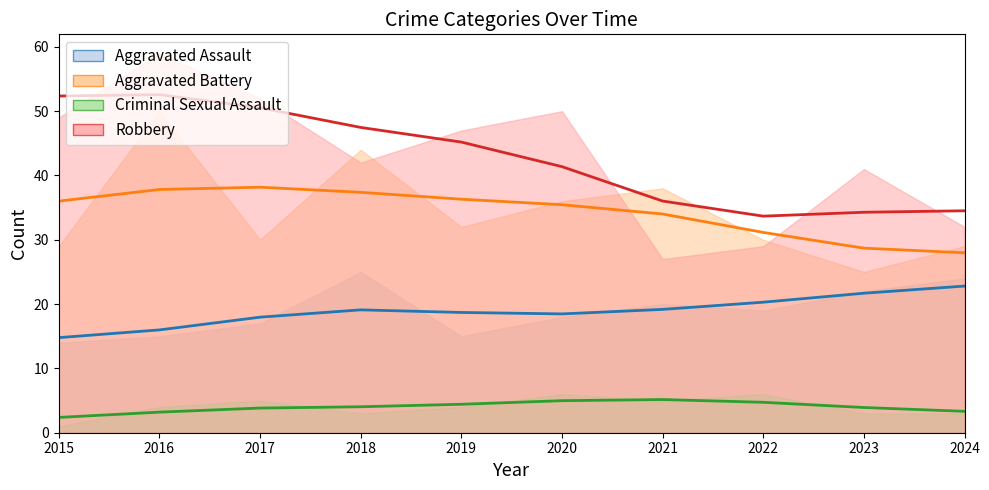

What is the difference between the maximum and second lowest values in the Aggravated Assault series?

10